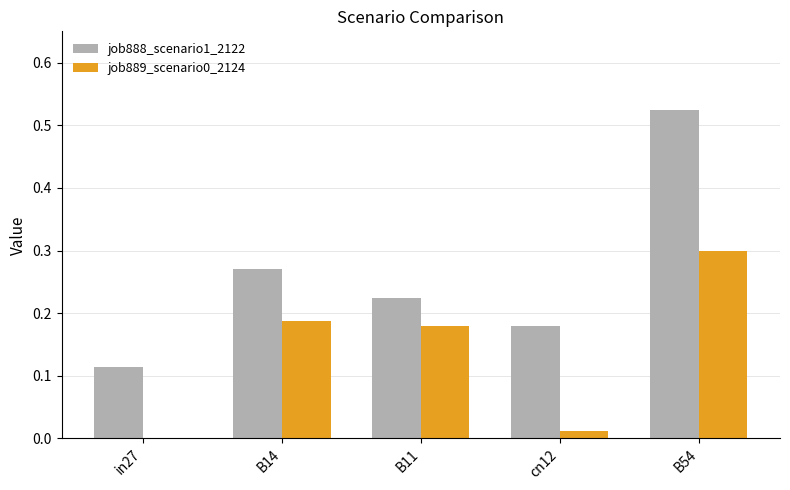

Is the value of job889_scenario0_2124 at in27 greater than the value of job888_scenario1_2122 at B14?

No